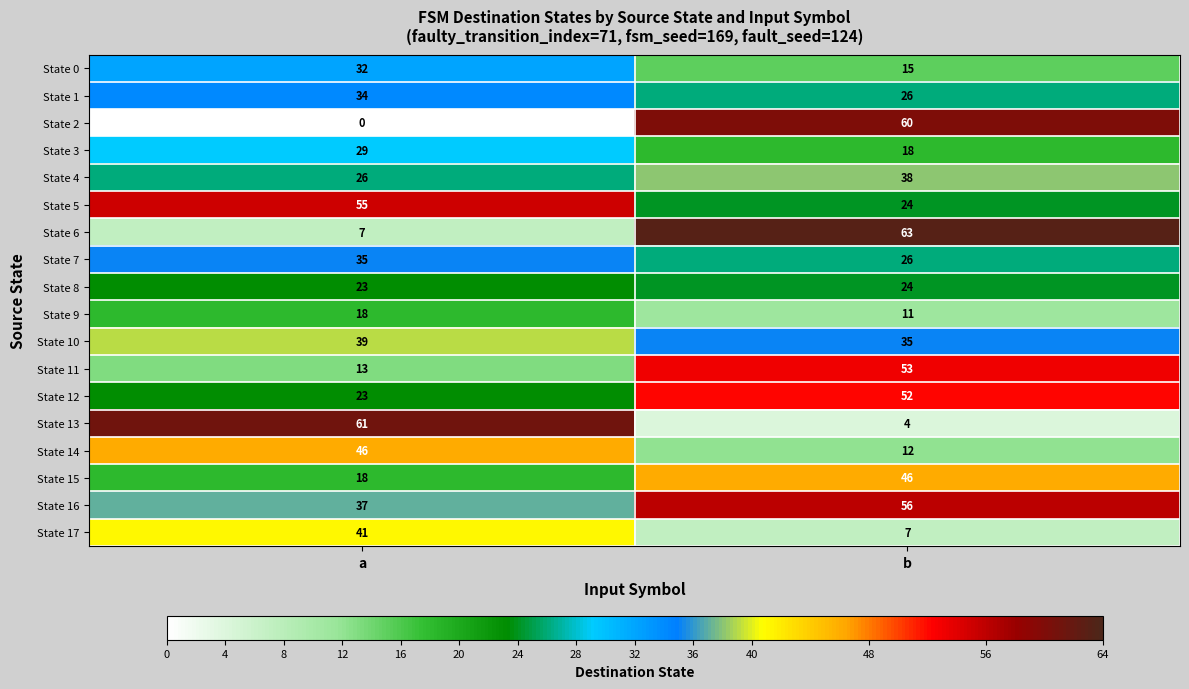

True or false: State 15 has a value of 19 at b.

False